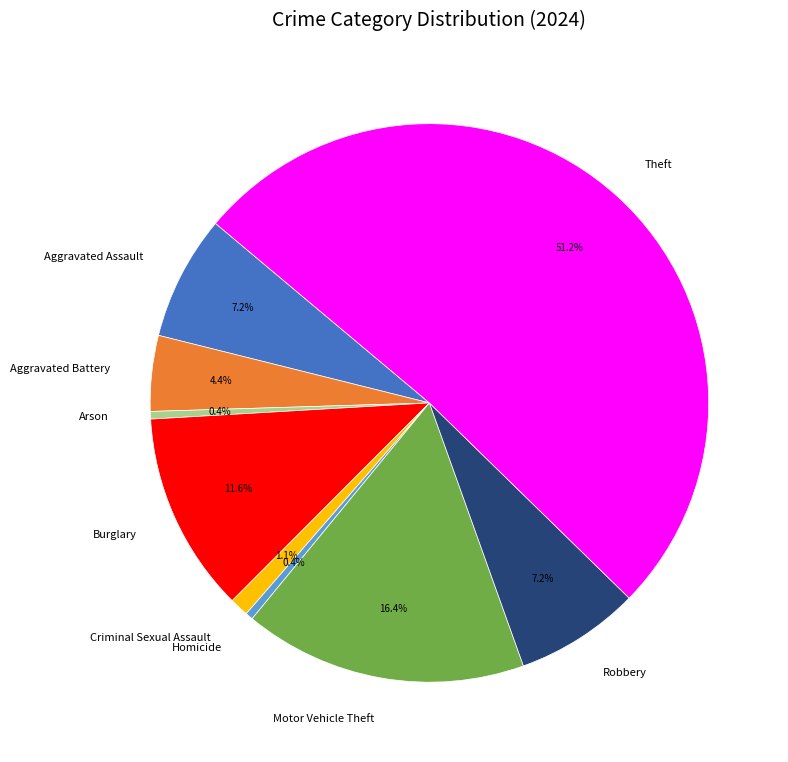

Count the number of slices in the pie.

9